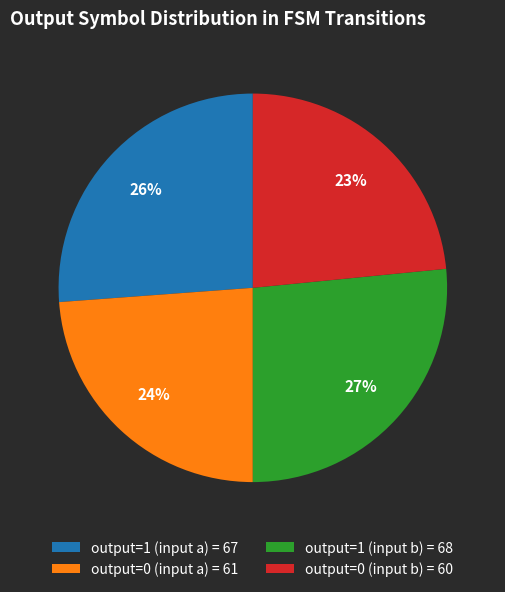

Count the number of slices in the pie.

4